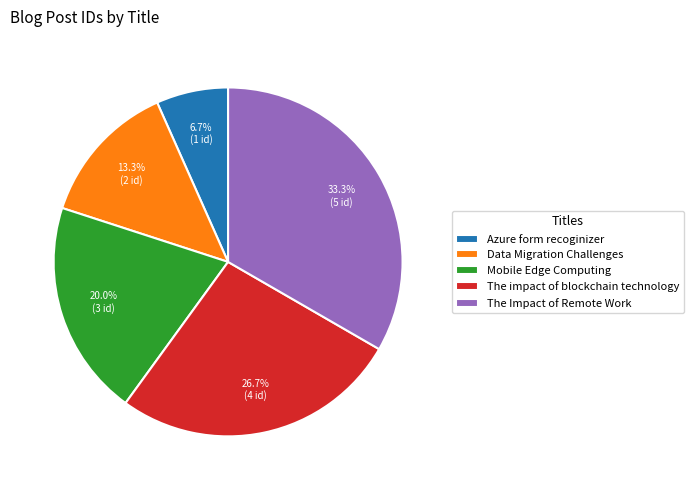

Between Mobile Edge Computing and Azure form recoginizer, which is larger?

Mobile Edge Computing